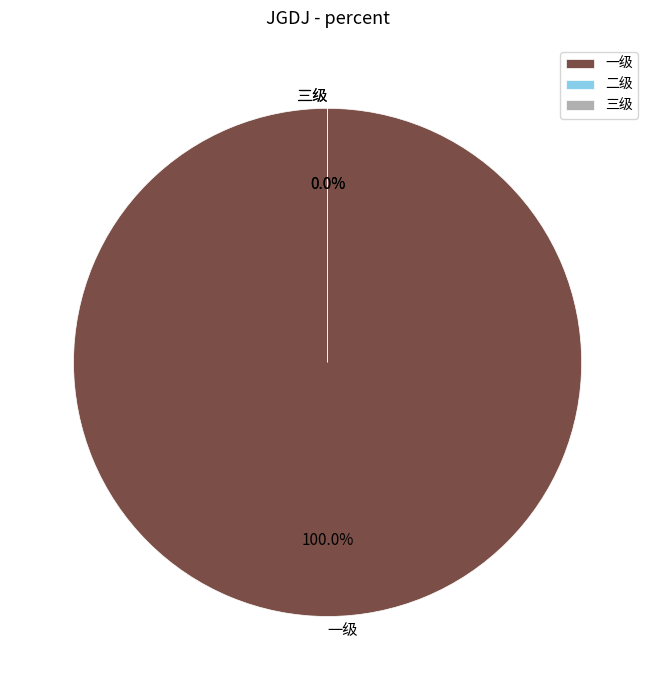

Which category accounts for the majority?

一级